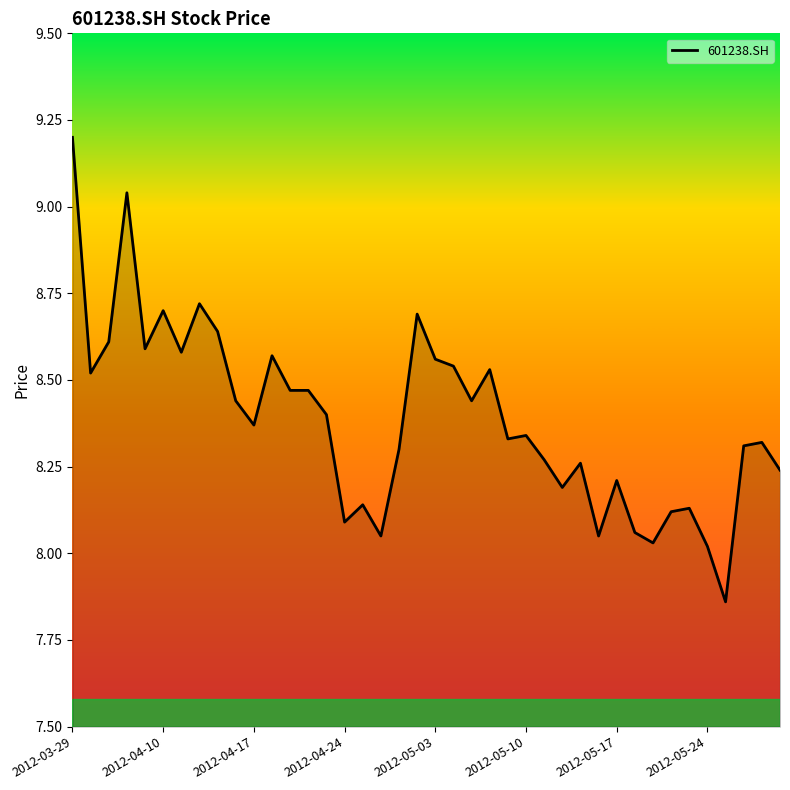

What is the sum of all values?

335.4